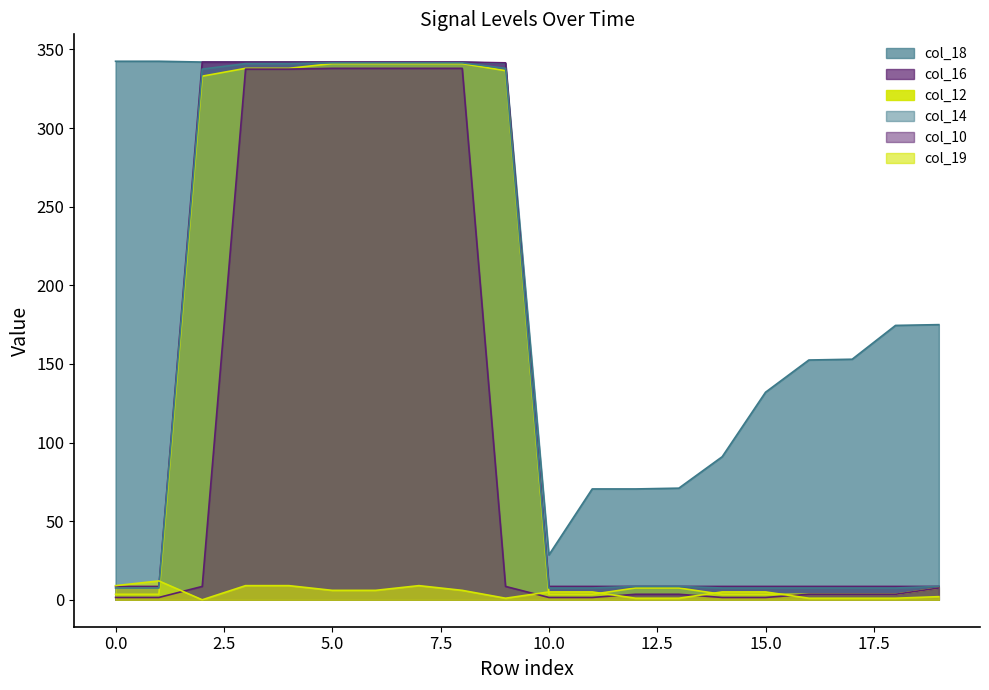

Does the chart have visible grid lines?

No